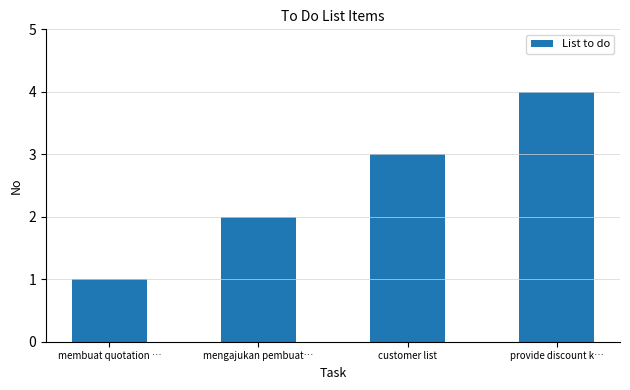

Reading left to right, list all the values displayed in this chart.

membuat quotation …=1	mengajukan pembuat…=2	customer list=3	provide discount k…=4